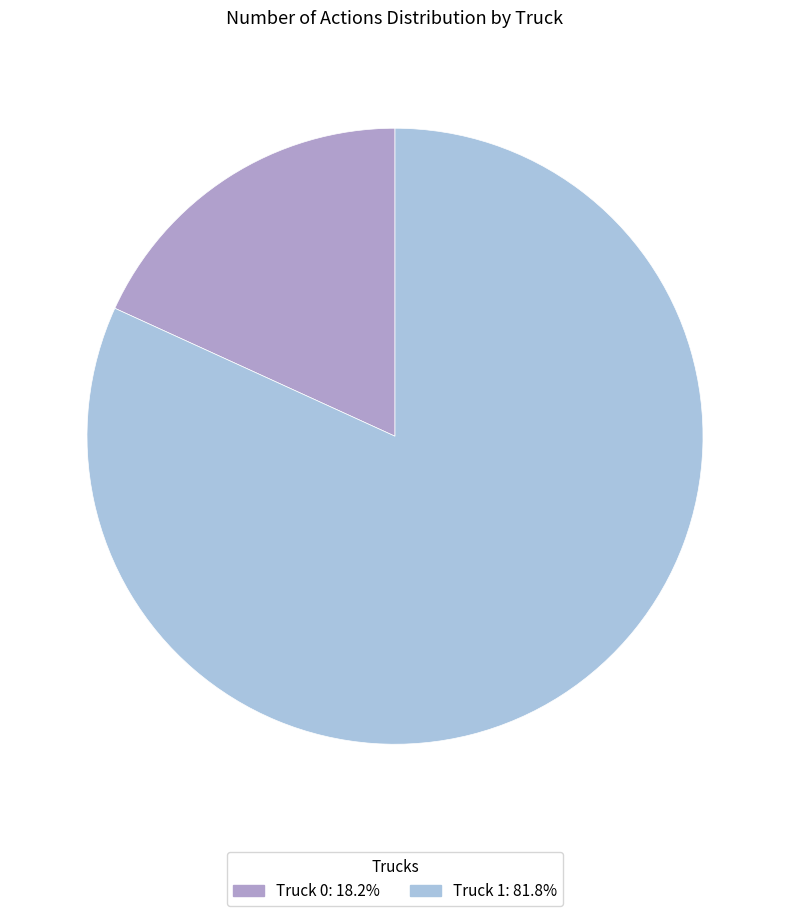

How many segments does this pie chart have?

2